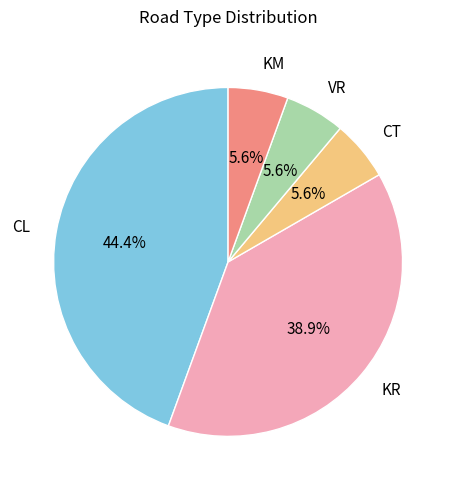

Does any single category account for the majority?

No